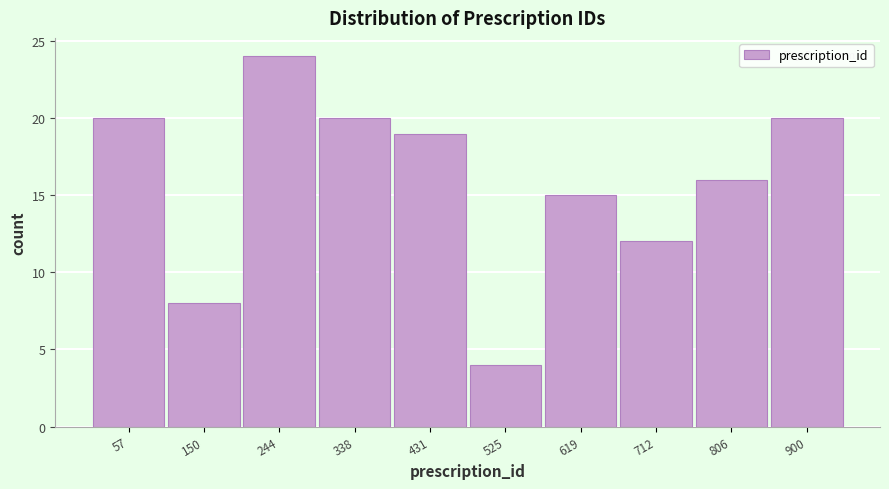

Reading right to left, extract all data points from this chart.

20	16	12	15	4	19	20	24	8	20